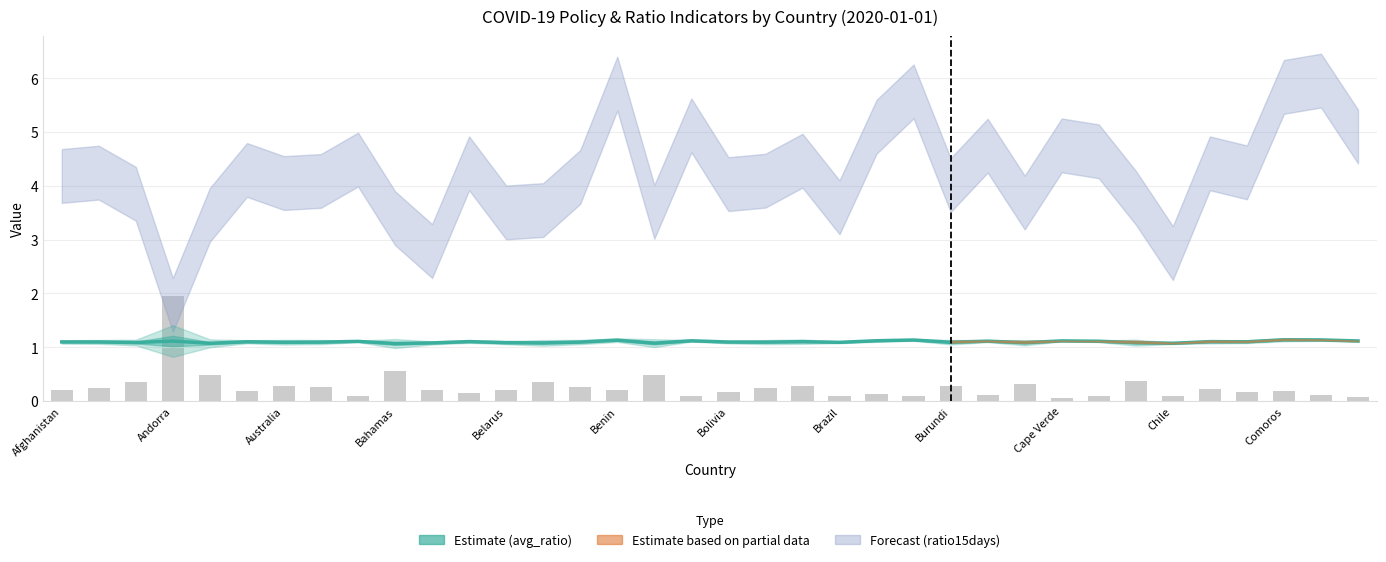

What is the change in value from Cape Verde to 34?

+0.1